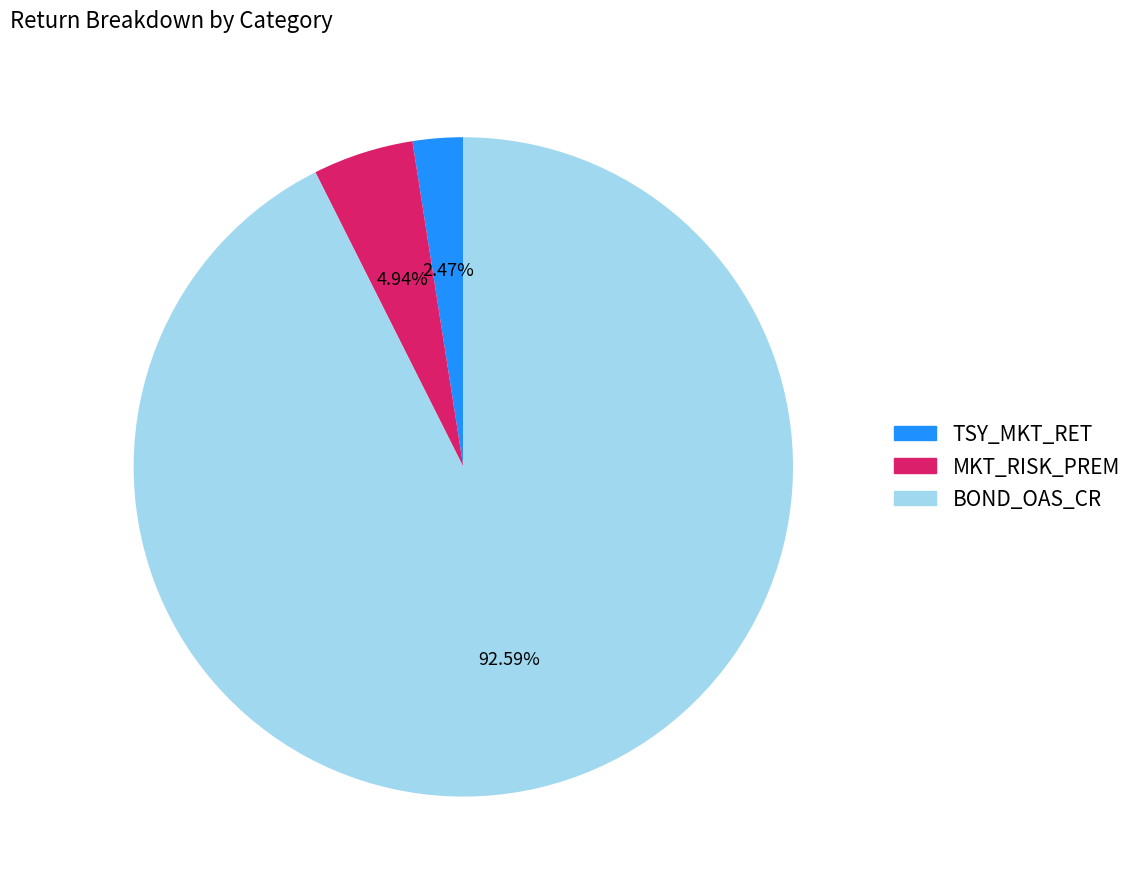

To the nearest percent, what is the combined percentage of MKT_RISK_PREM and TSY_MKT_RET?

7%